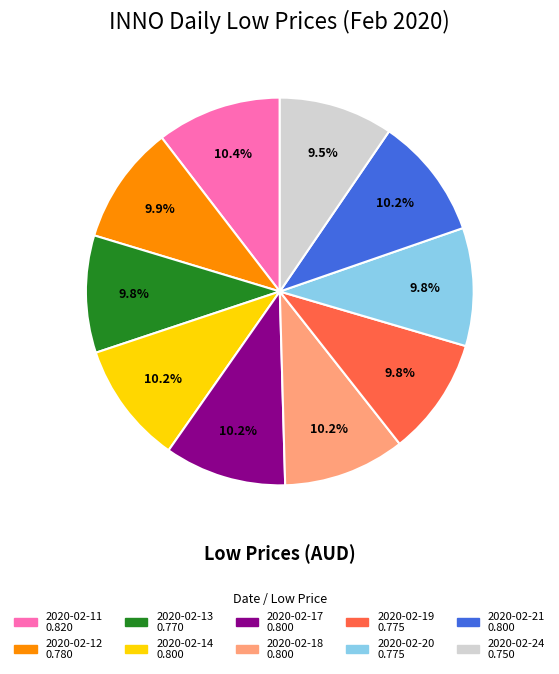

Does 2020-02-18 account for over 50% of the chart?

No